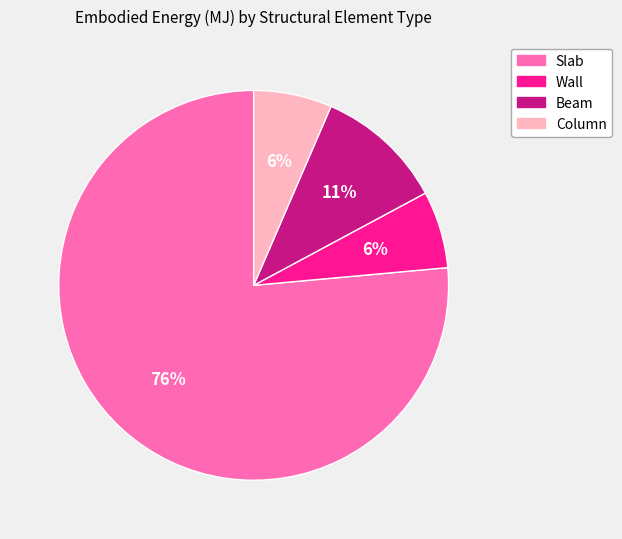

To the nearest percent, what percentage of the pie is Beam?

11%